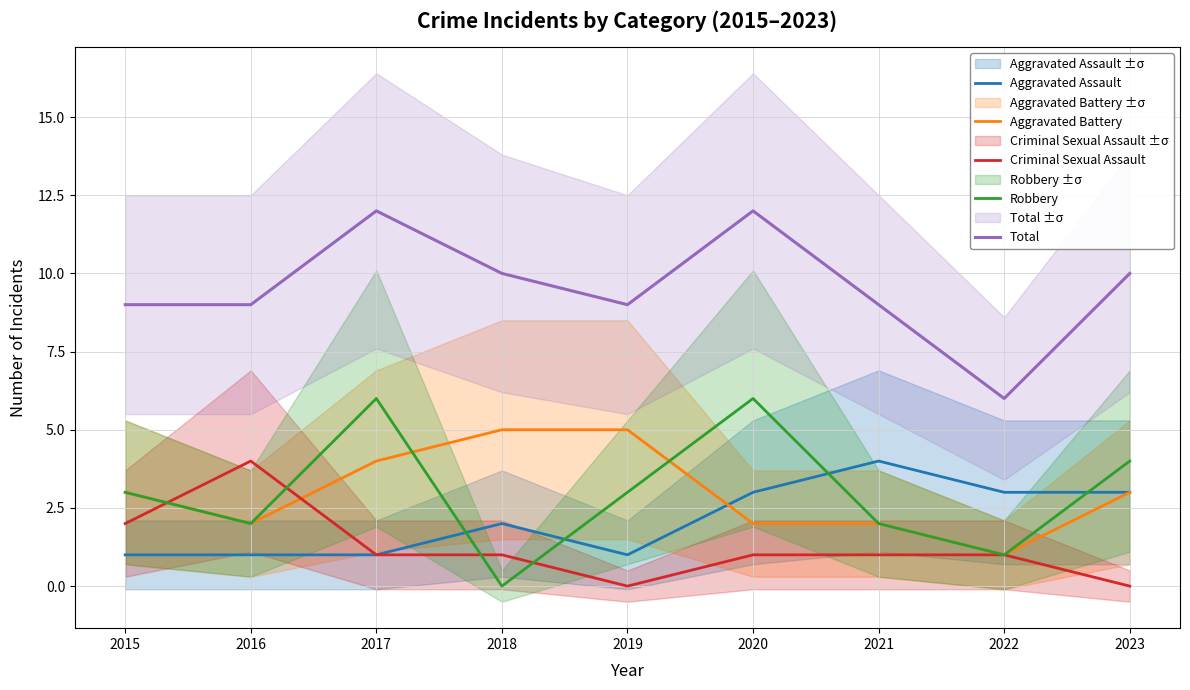

How many interior local peaks does the Aggravated Assault series have?

2